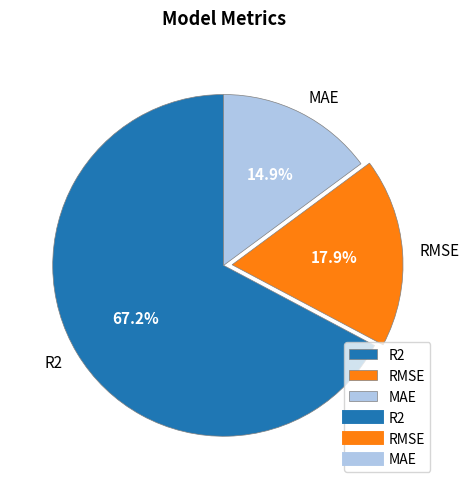

How many slices are in this pie chart?

3